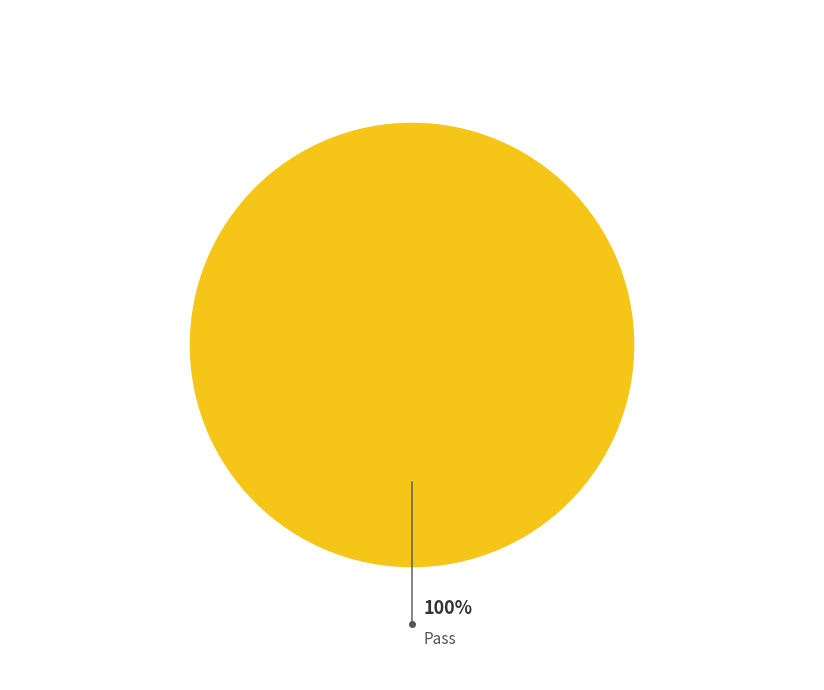

The Pass slice represents 100% of the pie. True or false?

True